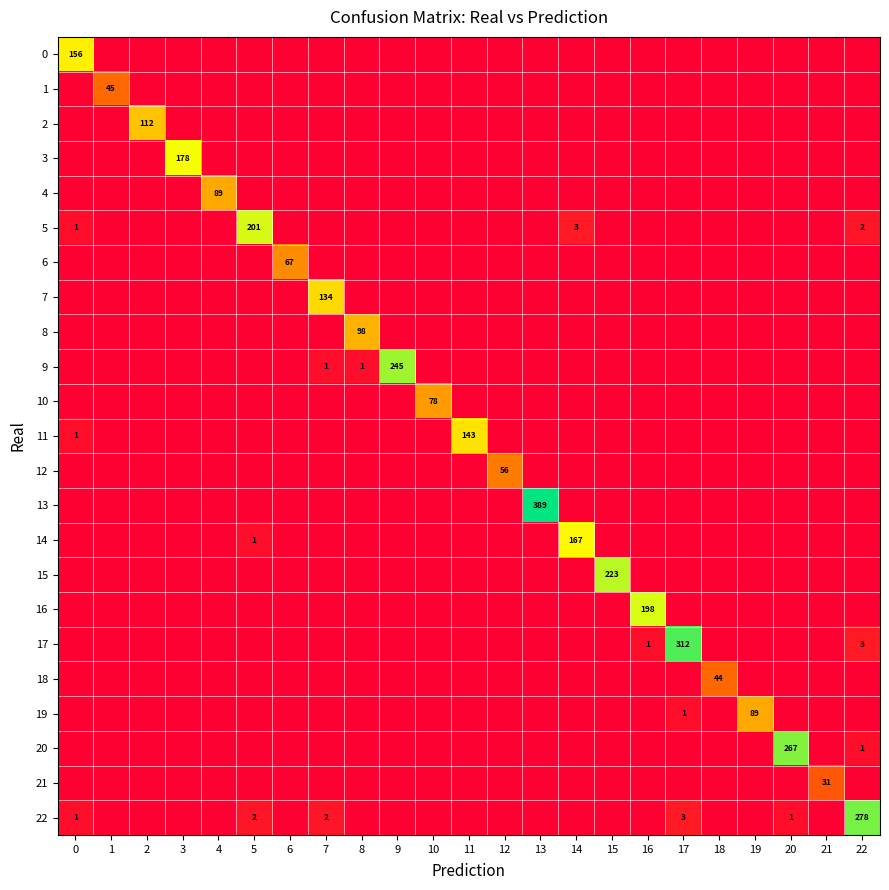

True or false: 17 has a value of -10.7 at 7.

False